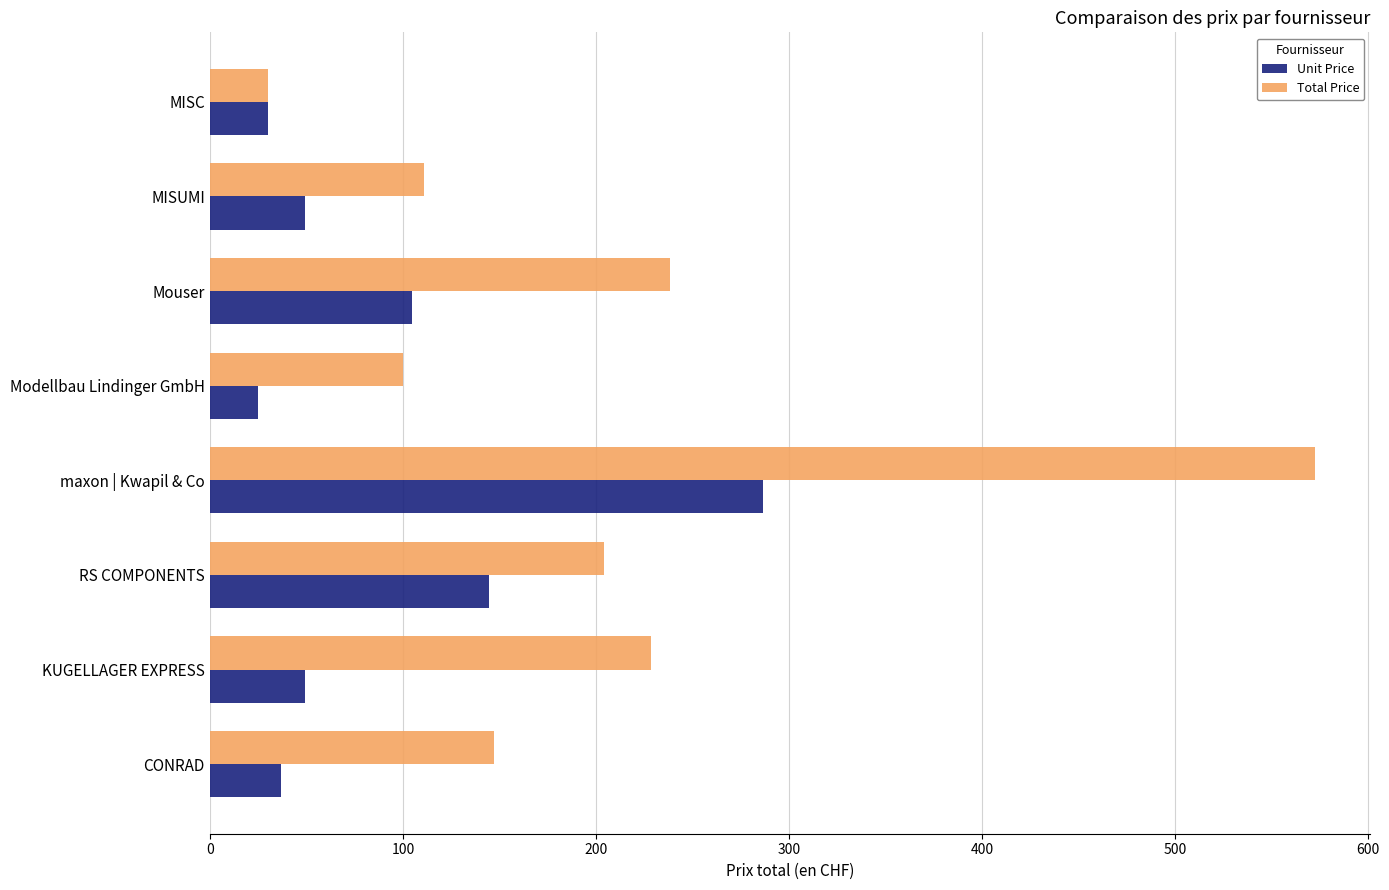

At which label is Unit Price closest to 155?

RS COMPONENTS